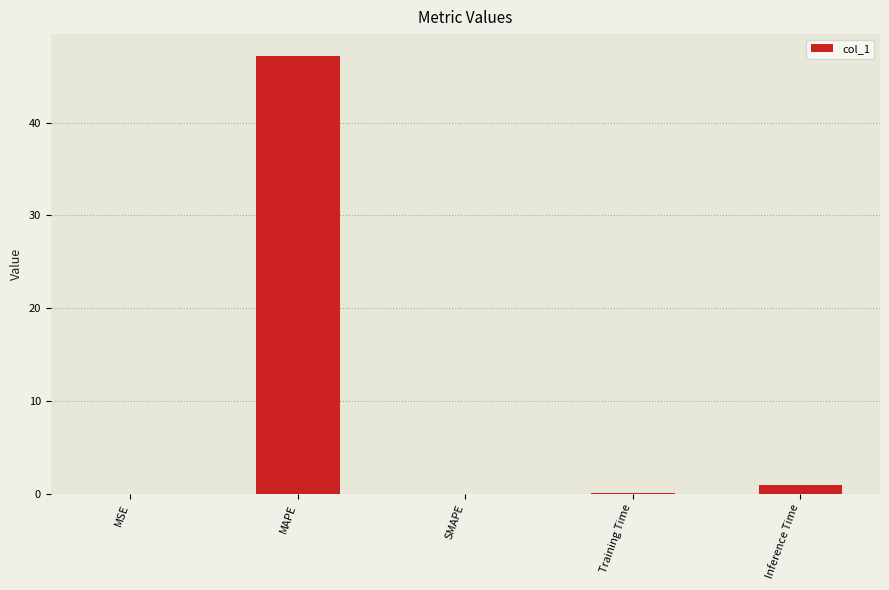

The chart shows a value of 0.0 at SMAPE. True or false?

True